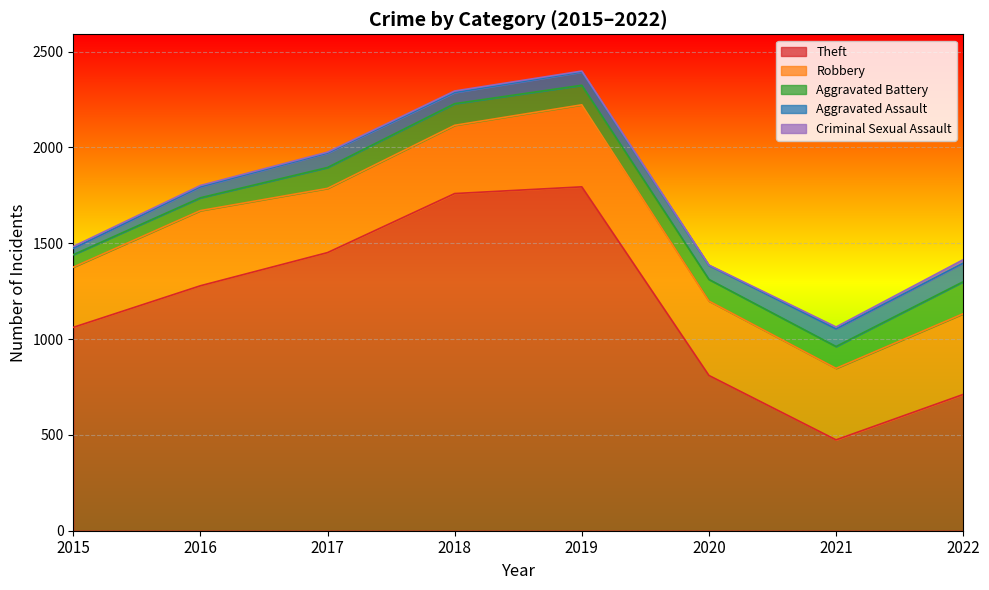

What is the value of the Criminal Sexual Assault point at the 8th from the left?

18